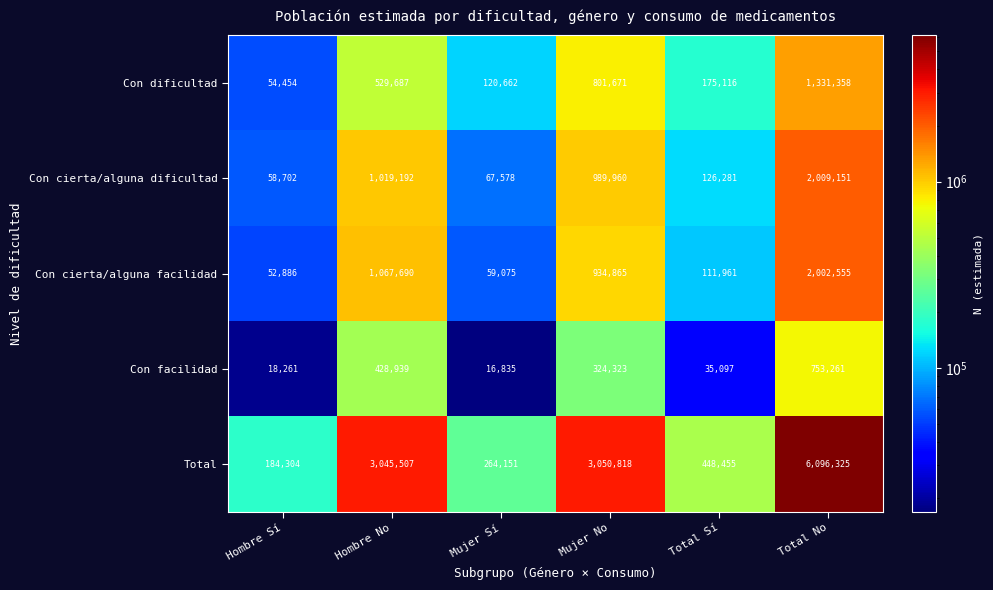

Reading left to right, list all the values displayed in this chart.

Con dificultad: 54454	529687	120662	801671	175116	1331358
Con cierta/alguna dificultad: 58702	1019192	67578	989960	126281	2009151
Con cierta/alguna facilidad: 52886	1067690	59075	934865	111961	2002555
Con facilidad: 18261	428939	16835	324323	35097	753261
Total: 184304	3045507	264151	3050818	448455	6096325